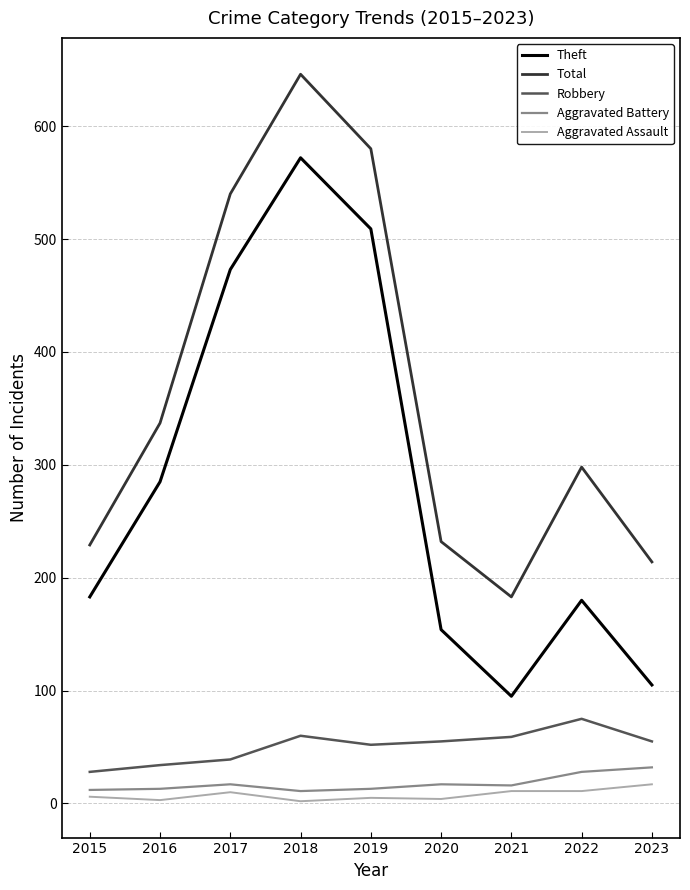

List the series in order of their peak value, lowest first.

Aggravated Assault, Aggravated Battery, Robbery, Theft, Total